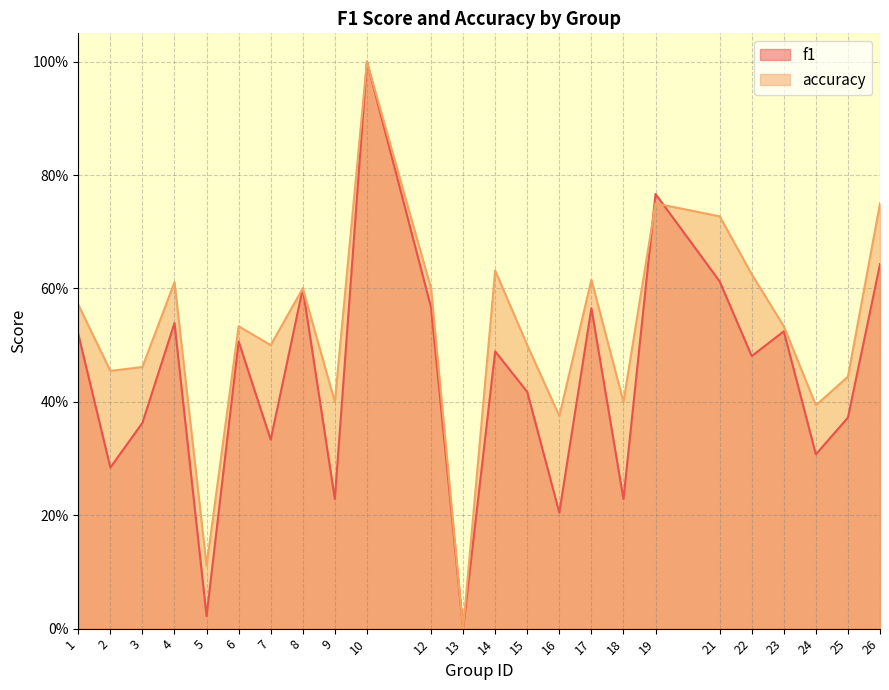

Where is the first local minimum for accuracy?

2